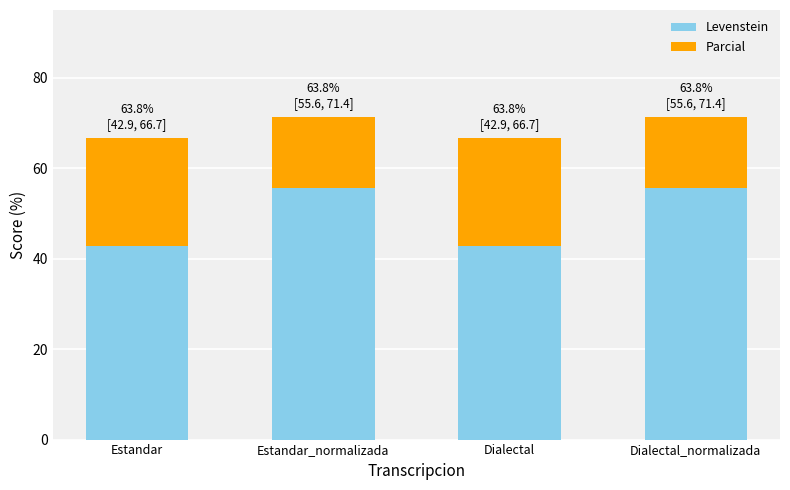

The value of Levenstein at Dialectal is 42.9. True or false?

True